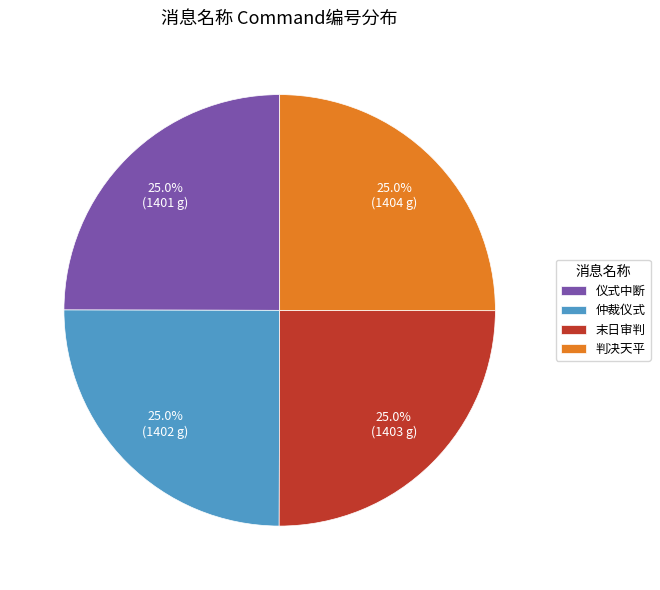

How much of the chart is everything except 末日审判?

75.0%